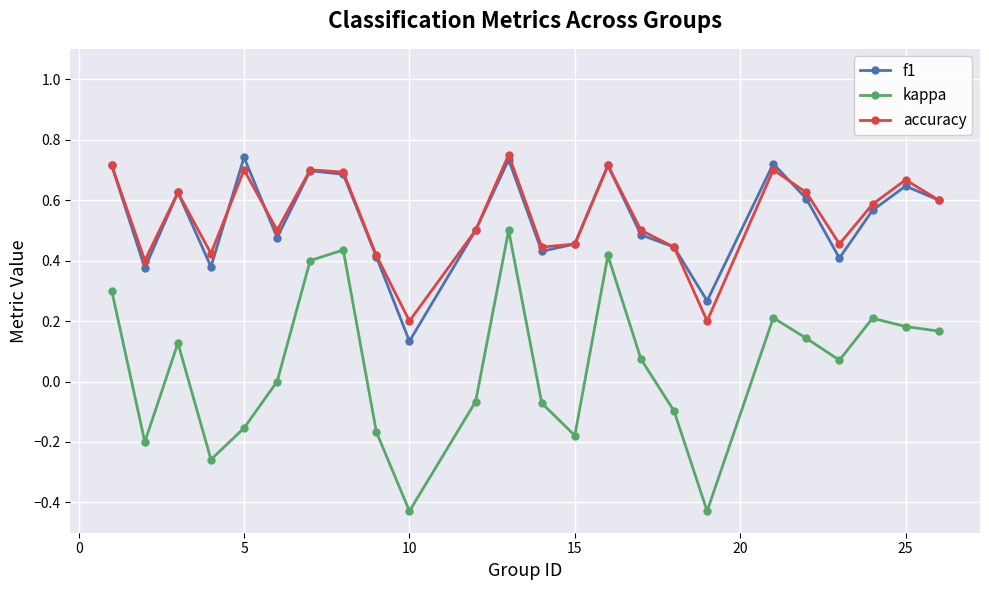

How many data points does each series have?

24